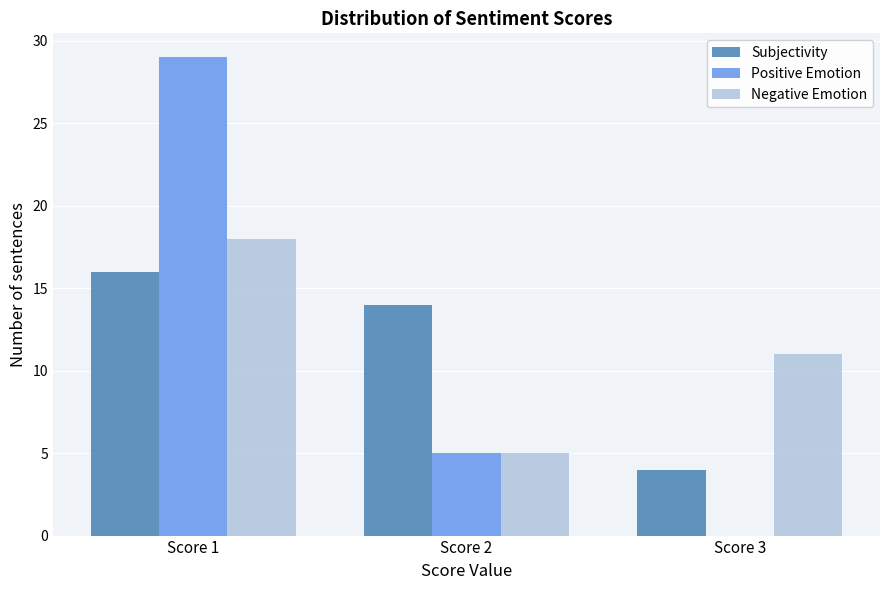

In the Negative Emotion series, which range on the x-axis has the tallest bar?

0.5 to 1.5